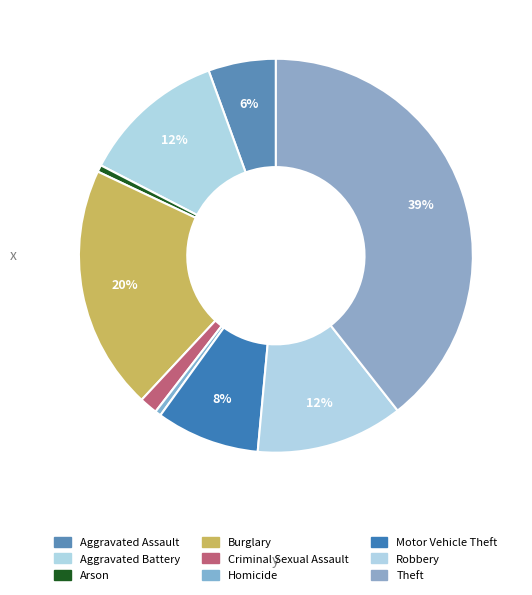

How many segments does this pie chart have?

9